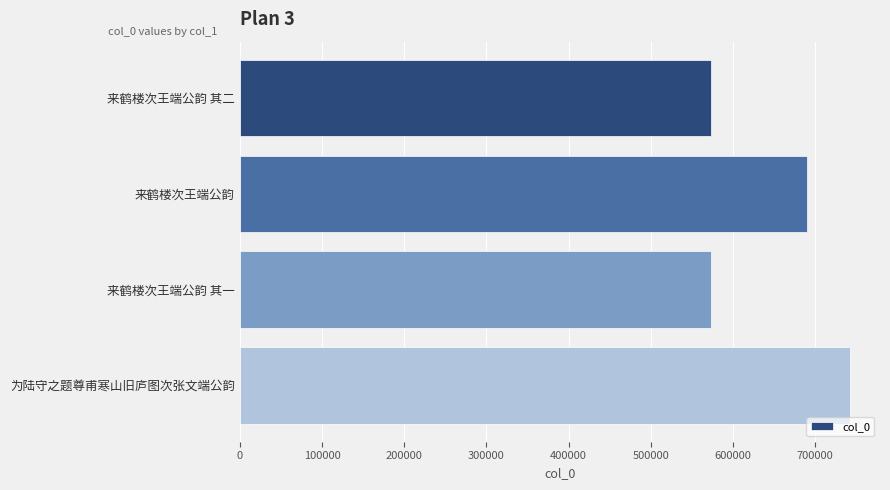

What is the smallest value displayed?

573599